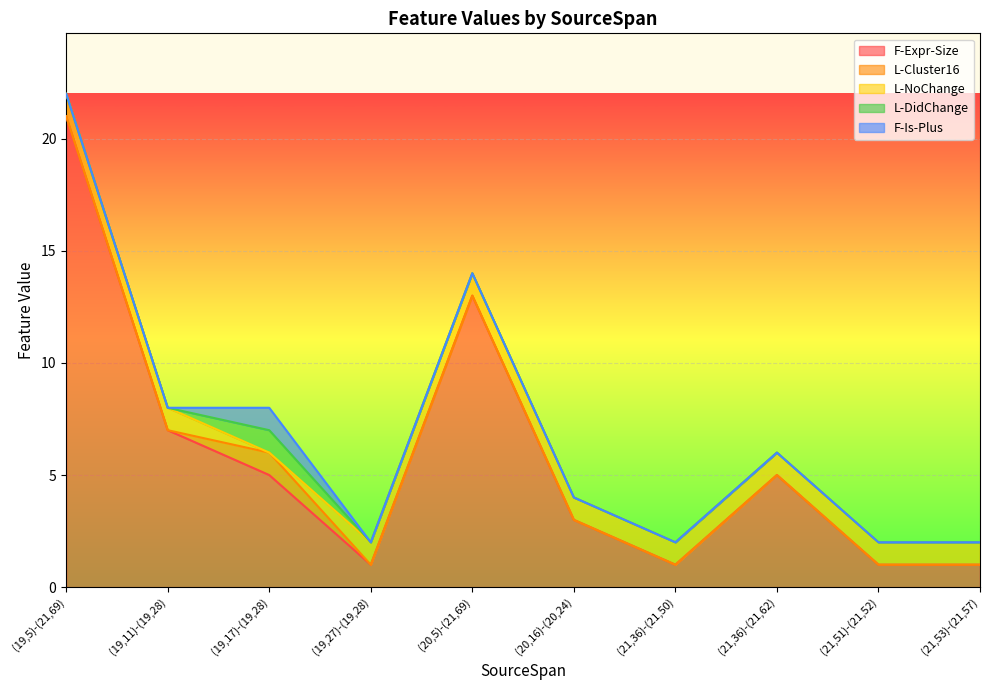

Reading right to left, extract all data points from this chart.

F-Expr-Size: 1	1	5	1	3	13	1	5	7	21
L-Cluster16: 0	0	0	0	0	0	0	1	0	0
L-NoChange: 1	1	1	1	1	1	1	0	1	1
L-DidChange: 0	0	0	0	0	0	0	1	0	0
F-Is-Plus: 0	0	0	0	0	0	0	1	0	0